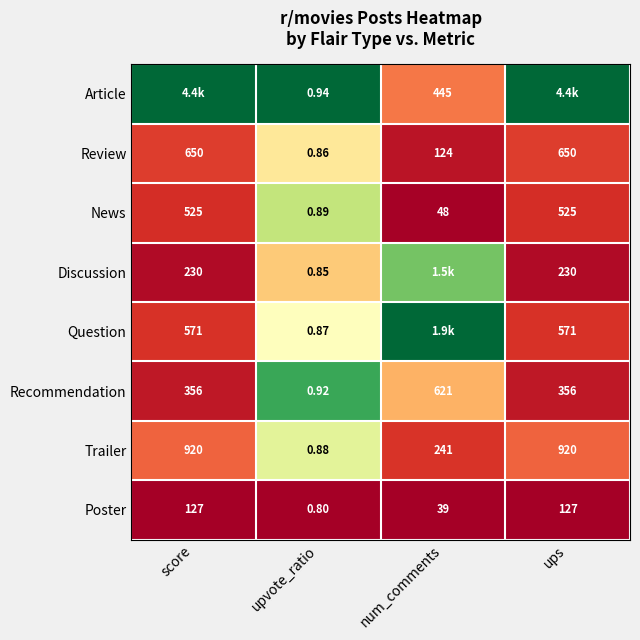

Rank the series at upvote_ratio from highest to lowest value.

Article, Recommendation, News, Trailer, Question, Review, Discussion, Poster